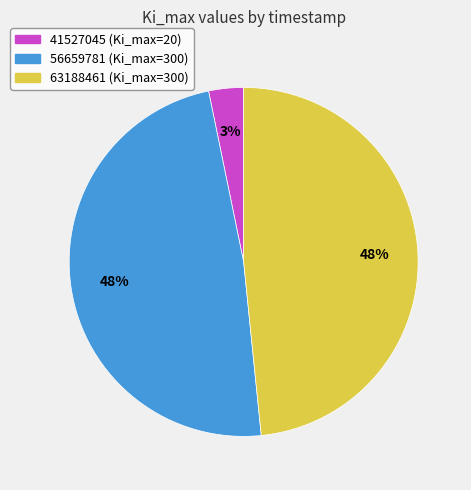

Does 41527045 represent more than half of the total?

No